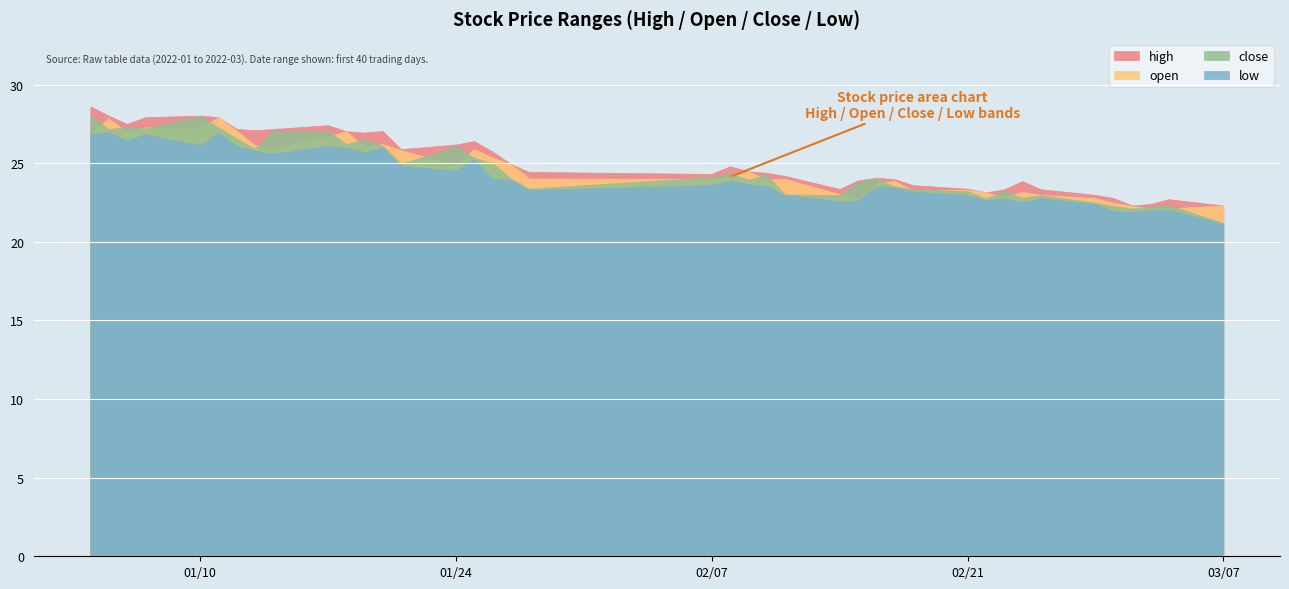

True or false: close and low intersect in this chart.

False